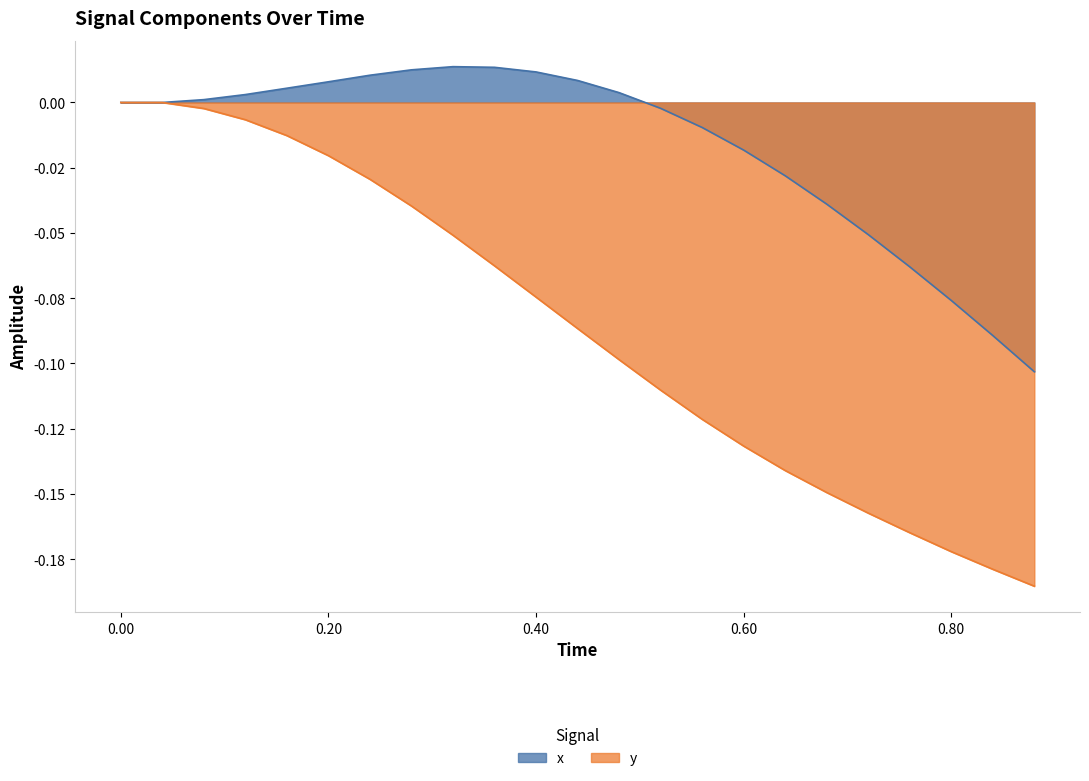

Reading right to left, extract all data points from this chart.

x: 0.88=-0.1	0.84=-0.1	0.8=-0.1	0.76=-0.1	0.72=-0.1	0.68=-0.0	0.64=-0.0	0.6=-0.0	0.56=-0.0	0.52=-0.0	0.48=0.0	0.44=0.0	0.4=0.0	0.36=0.0	0.32=0.0	0.28=0.0	0.24=0.0	0.2=0.0	0.16=0.0	0.12=0.0	0.08=0.0	0.04=0.0	0.0=0.0
y: 0.88=-0.2	0.84=-0.2	0.8=-0.2	0.76=-0.2	0.72=-0.2	0.68=-0.1	0.64=-0.1	0.6=-0.1	0.56=-0.1	0.52=-0.1	0.48=-0.1	0.44=-0.1	0.4=-0.1	0.36=-0.1	0.32=-0.1	0.28=-0.0	0.24=-0.0	0.2=-0.0	0.16=-0.0	0.12=-0.0	0.08=-0.0	0.04=0.0	0.0=0.0